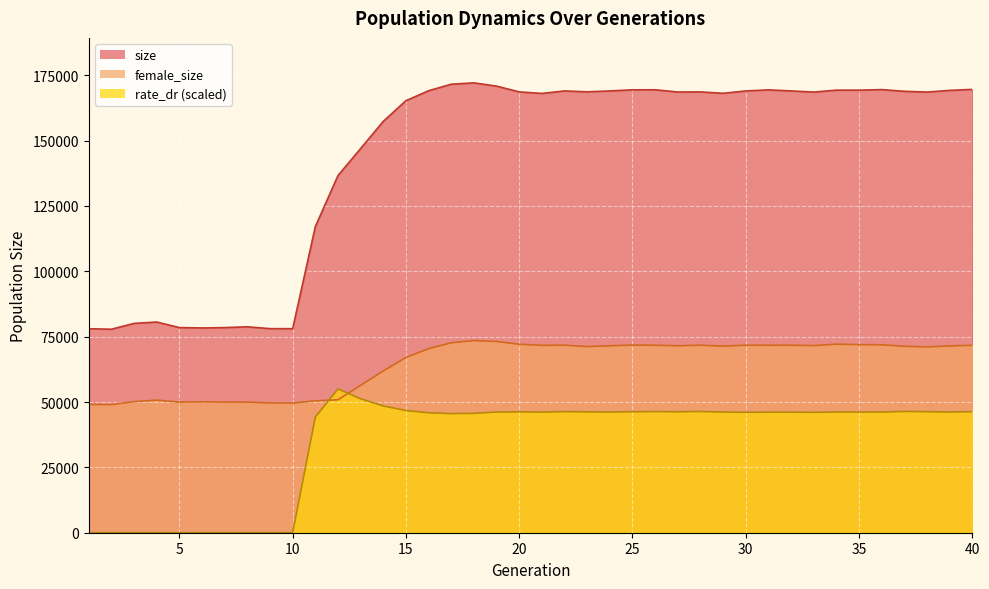

What is the value of the female_size point at the 28th from the left?

71745.0